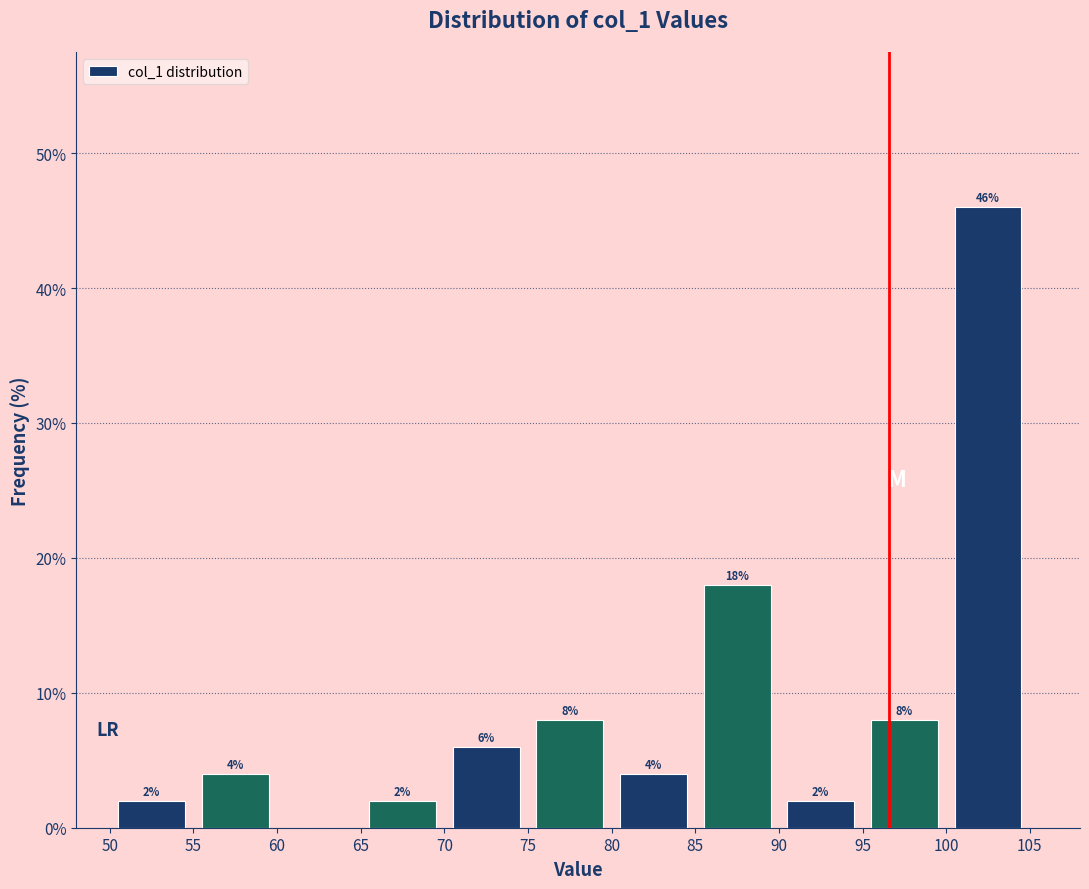

Over which range of the x-axis is the bar tallest?

100 to 105